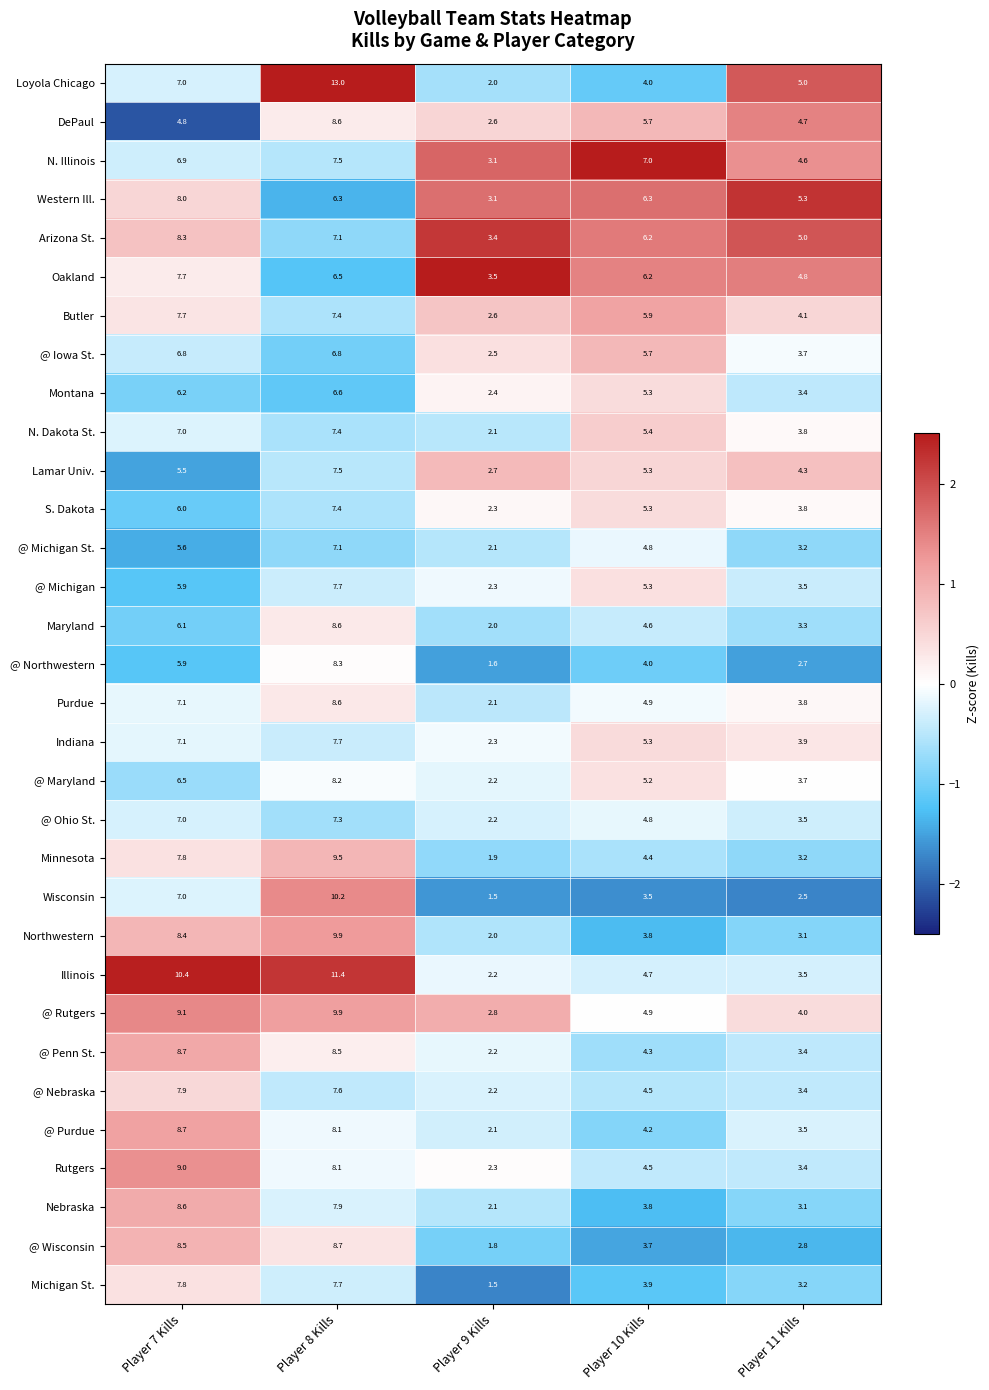

The value of @ Michigan at Player 7 Kills is 10.2. True or false?

False